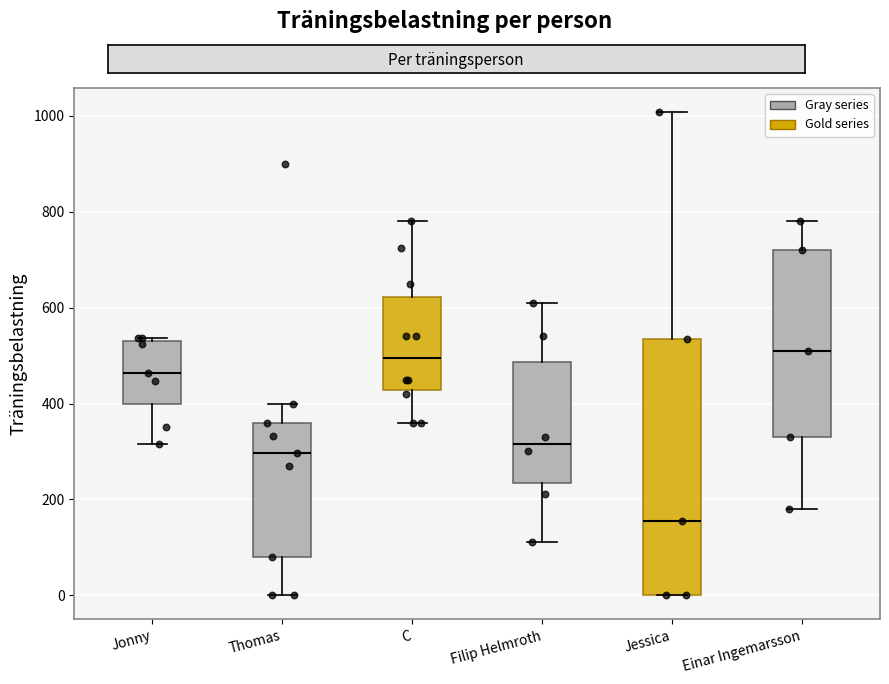

Reading left to right, read every box against the y-axis: the position of its median line, the range the box covers, and the ends of its whiskers. The values are not printed on the chart, so give them approximately, as read against the axis.

Jonny: median 460, box 400 to 540, whiskers 320 to 540
Thomas: median 300, box 80 to 360, whiskers 0 to 400
C: median 500, box 420 to 620, whiskers 360 to 780
Filip Helmroth: median 320, box 240 to 480, whiskers 120 to 600
Jessica: median 160, box 0 to 540, whiskers 0 to 1000
Einar Ingemarsson: median 520, box 340 to 720, whiskers 180 to 780